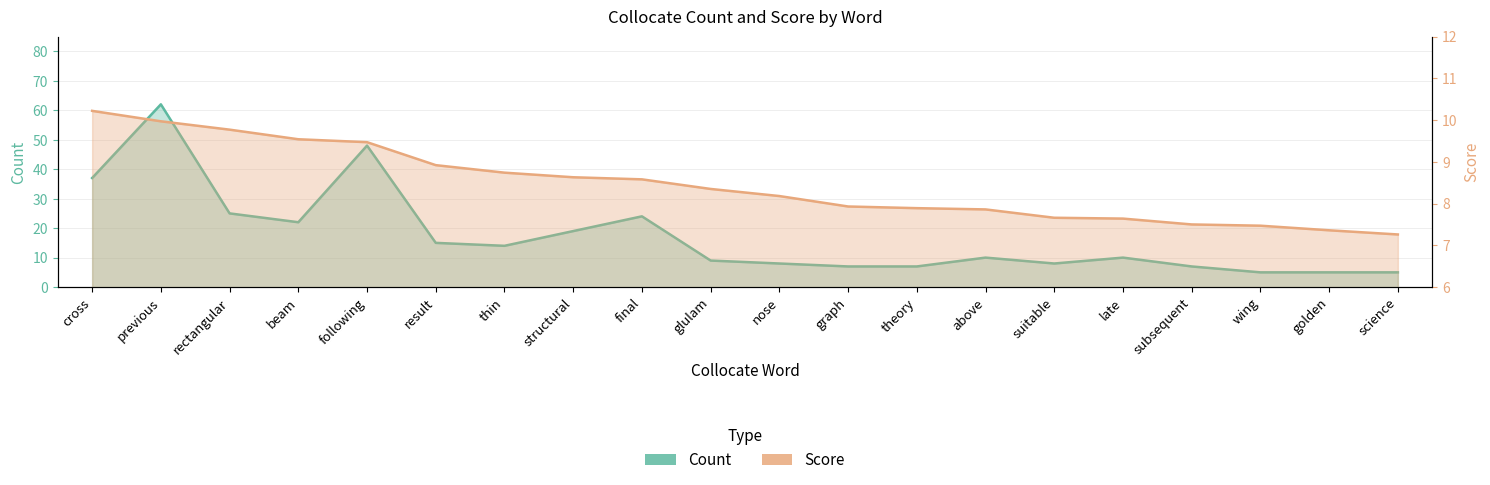

What is the sum of all Count values?

347.0